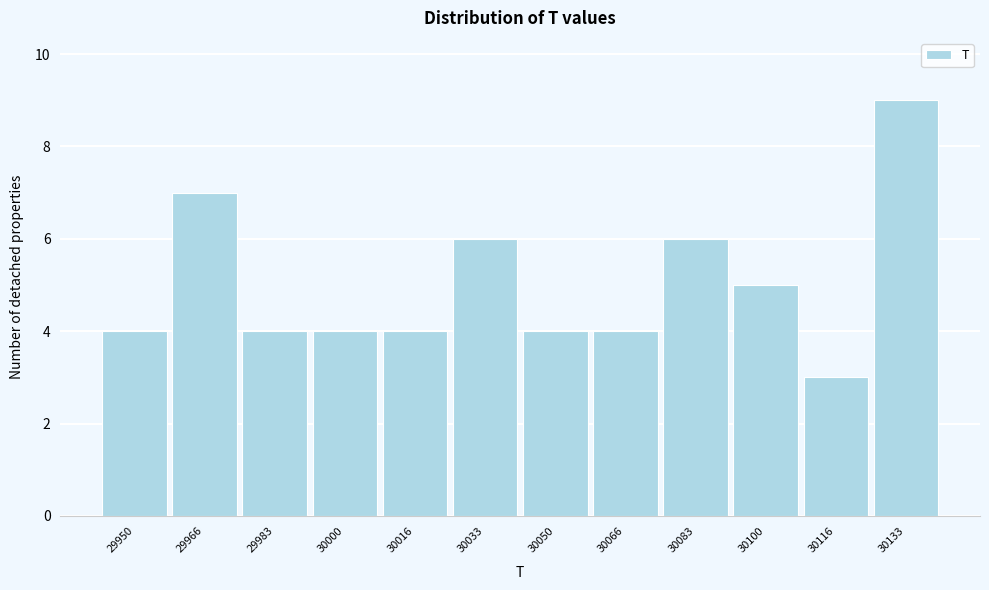

Reading left to right, what are all the values shown in this chart?

4	7	4	4	4	6	4	4	6	5	3	9